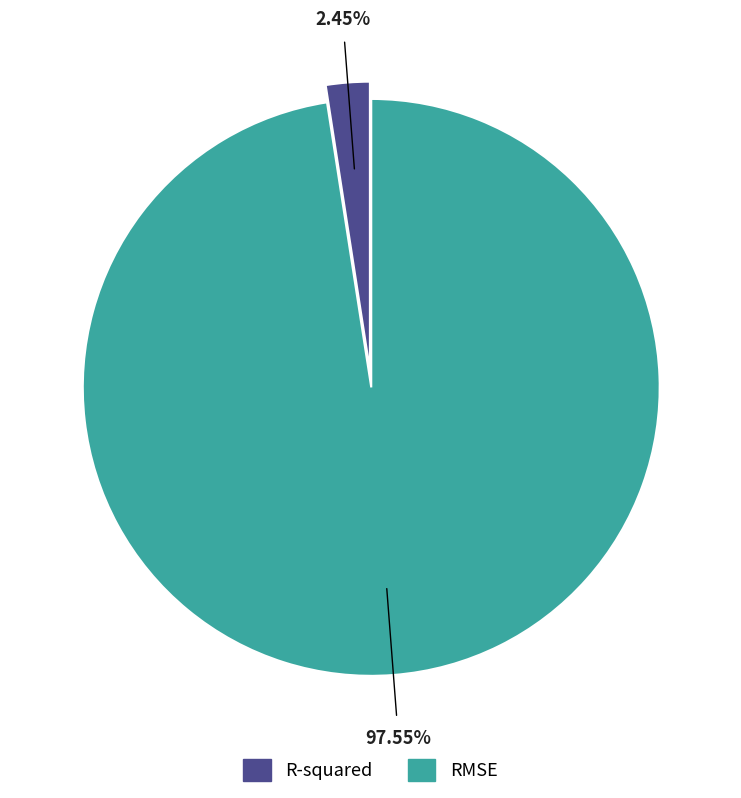

Rank the categories by value from lowest to highest.

R-squared, RMSE